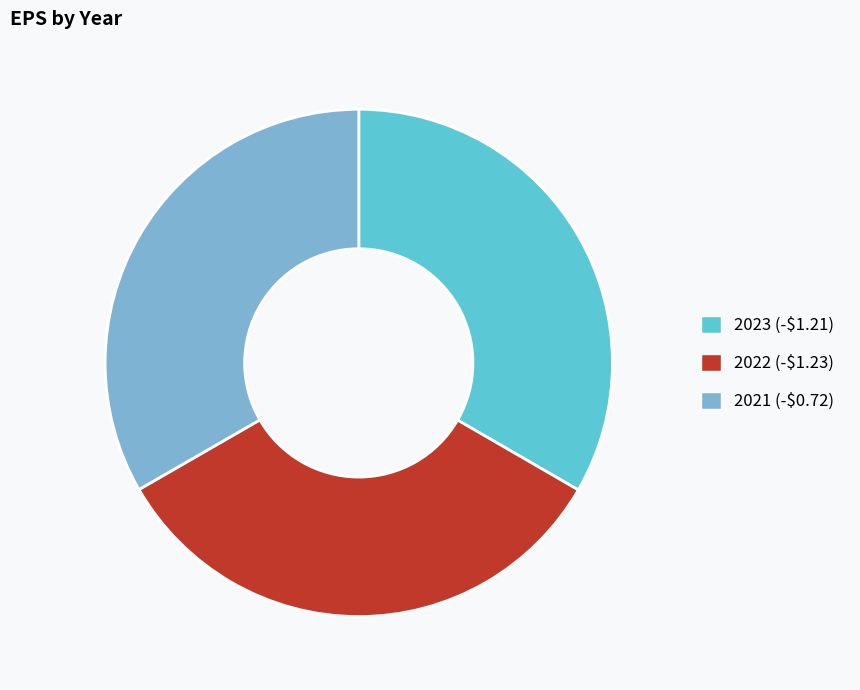

How many segments does this pie chart have?

3